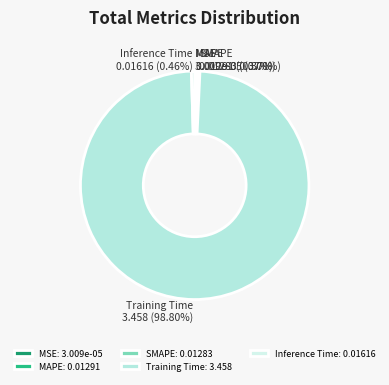

To the nearest percent, what is the average slice percentage?

20%